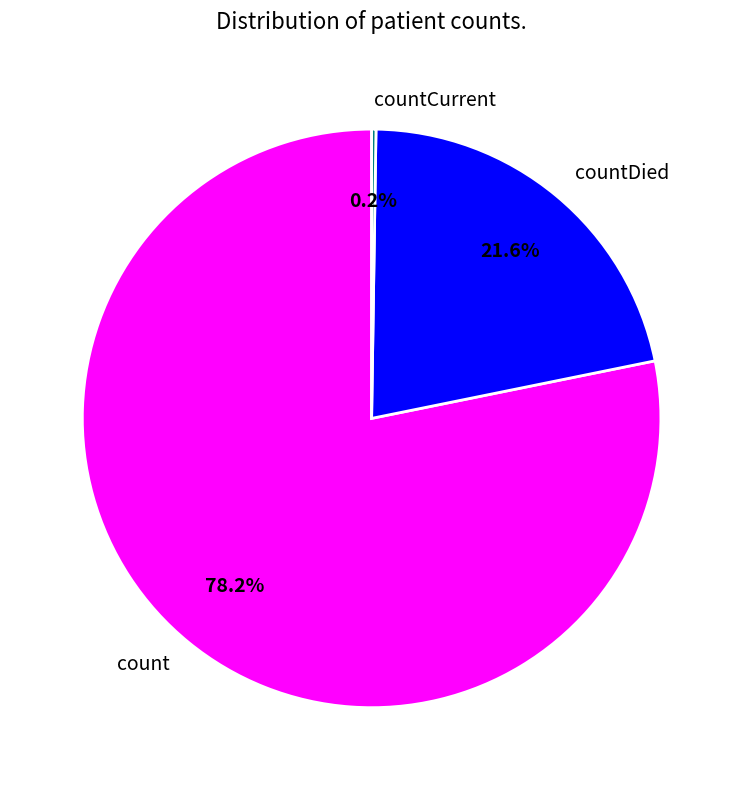

True or false: countDied accounts for 34% of the total.

False